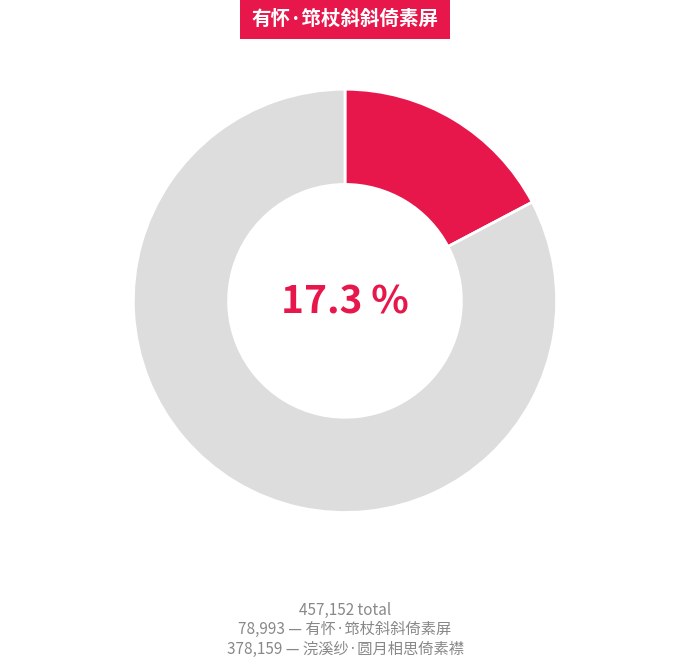

To the nearest percent, what is the difference between the 浣溪纱·圆月相思倚素襟 and 有怀·筇杖斜斜倚素屏 slice percentages?

65%